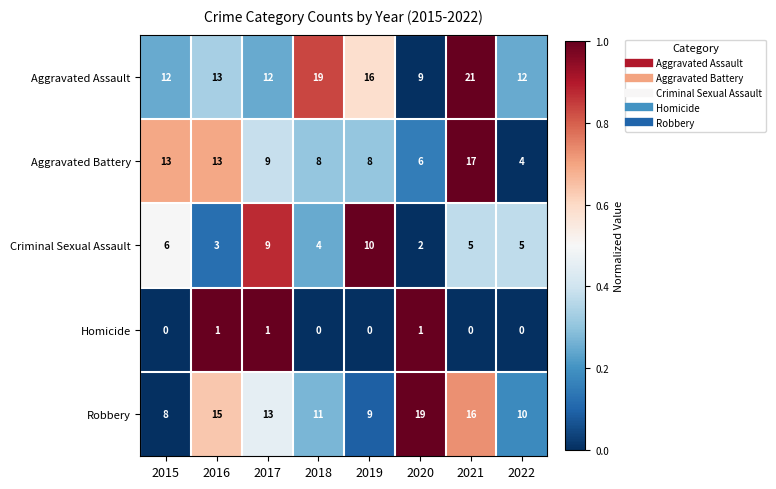

Is it true that Criminal Sexual Assault equals 4 at 2018?

True